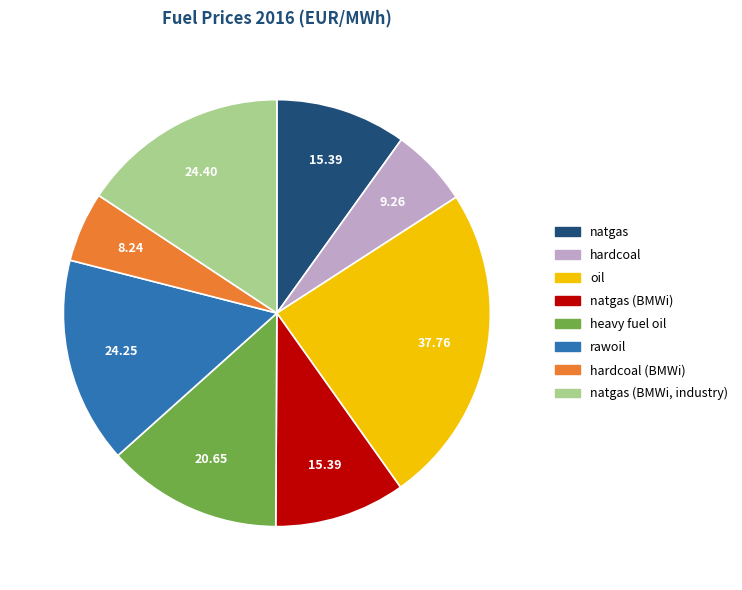

Is there a majority slice in this chart?

No